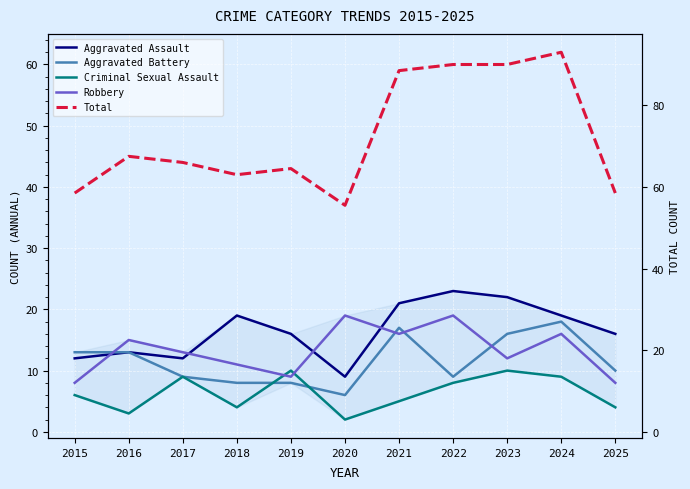

At which category does Robbery reach its first local peak?

2016